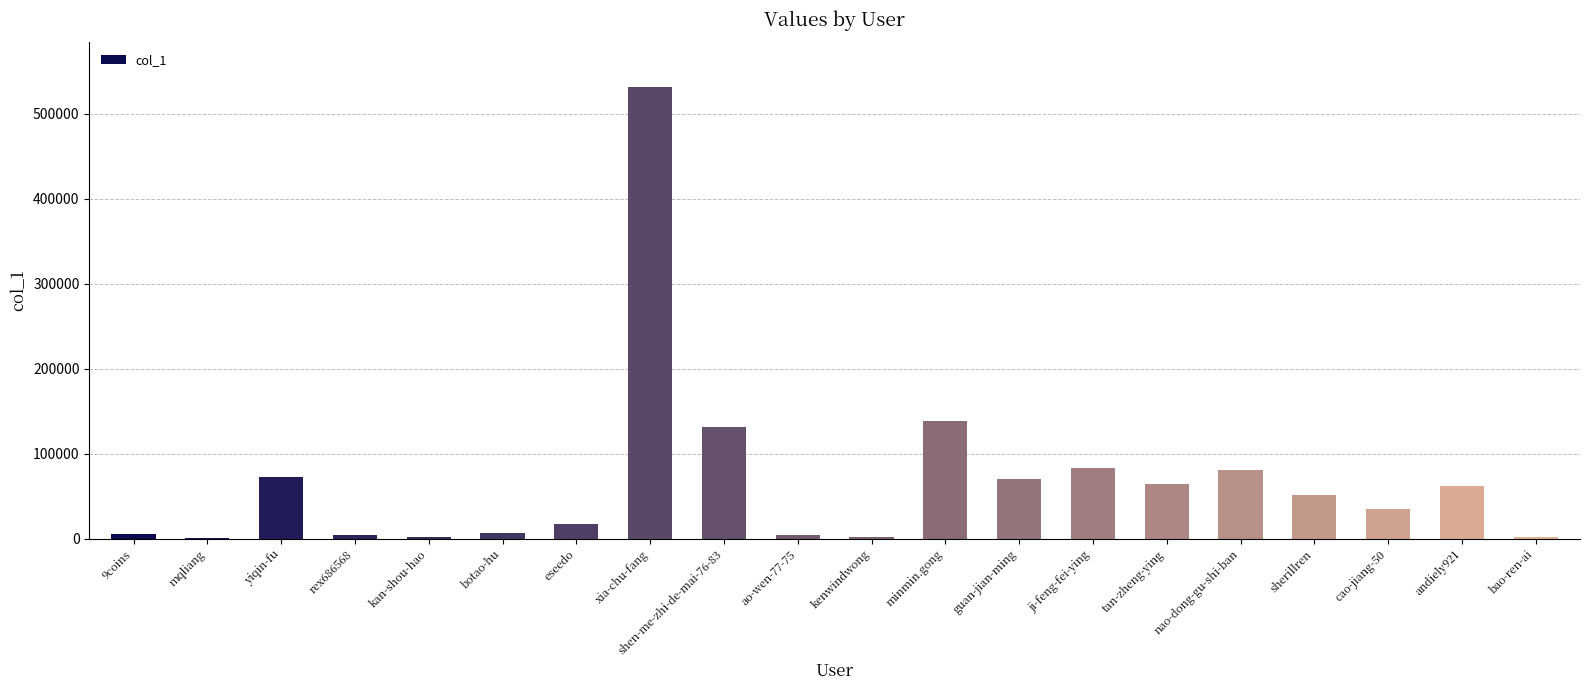

The chart shows a value of 16784 at eseedo. True or false?

True